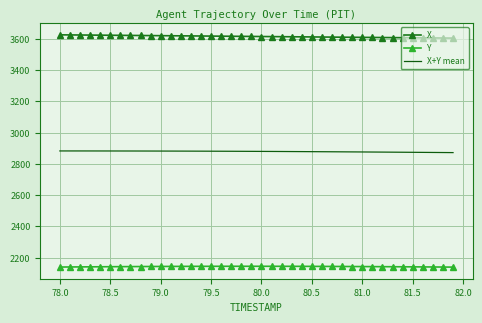

True or false: X+Y mean and Y intersect in this chart.

False